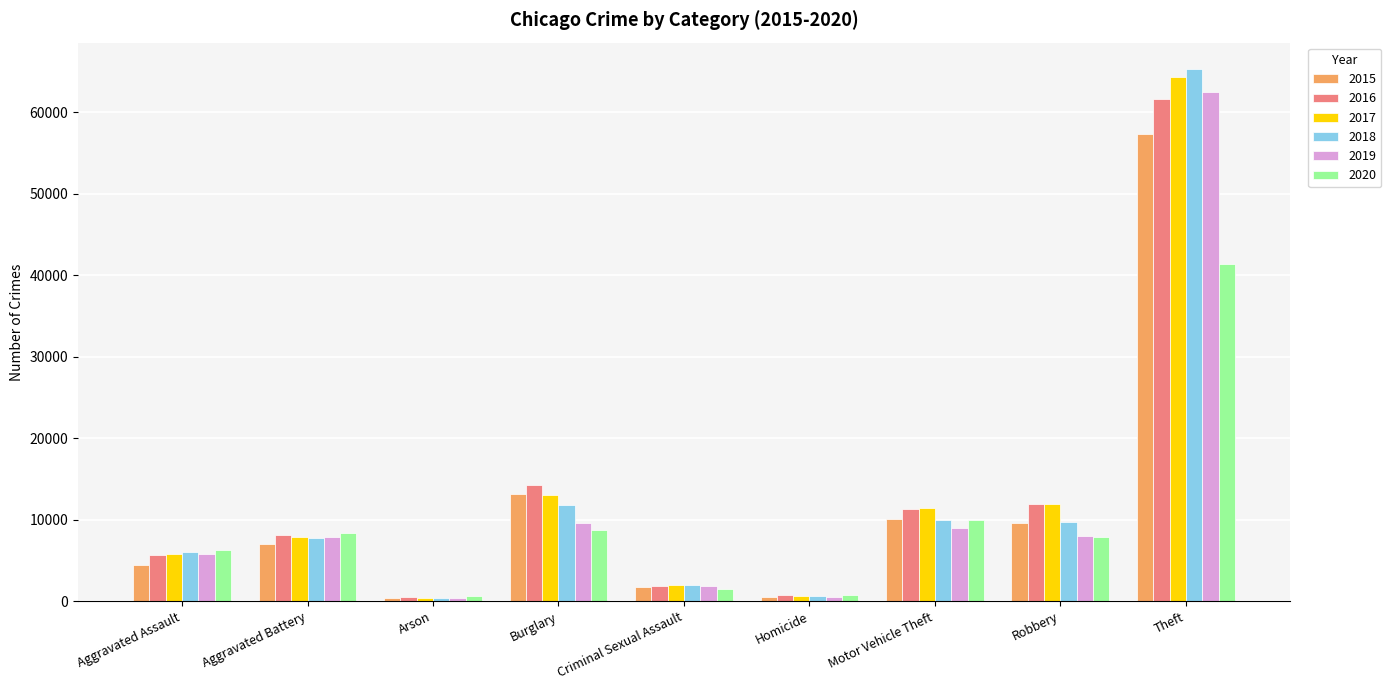

Between Burglary and Criminal Sexual Assault, which series saw the biggest shift?

2016